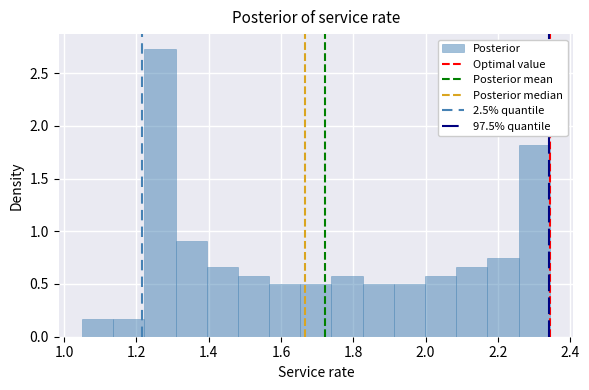

What is the height of the bar covering 1.66 to 1.74 on the x-axis? Neither the bar edges nor the heights are printed on the chart, so give them approximately, as read against the axes.

0.50